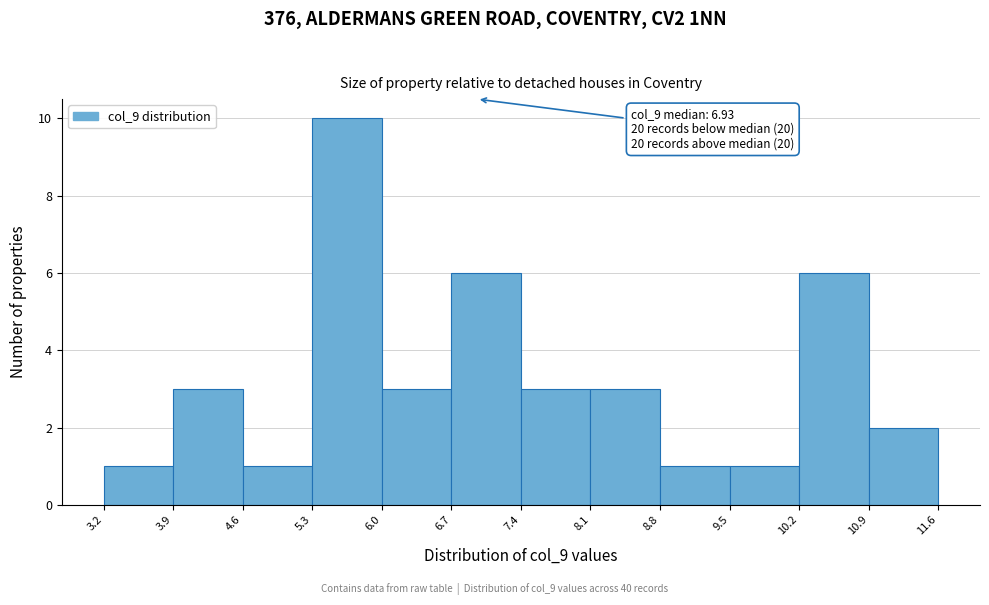

Over which range of the x-axis is the bar tallest?

5.3 to 6.0